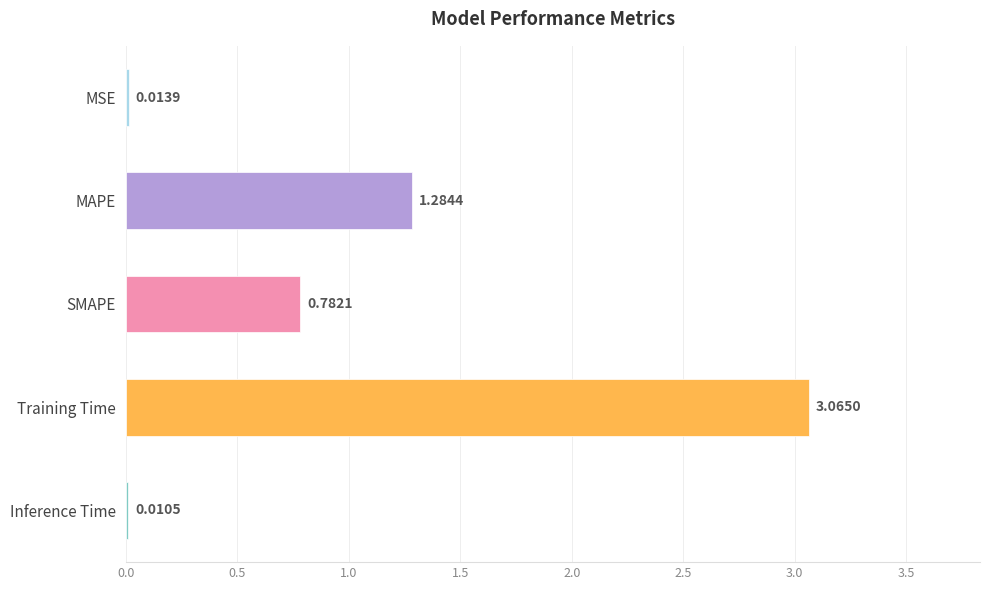

At which label is the value closest to 1?

SMAPE